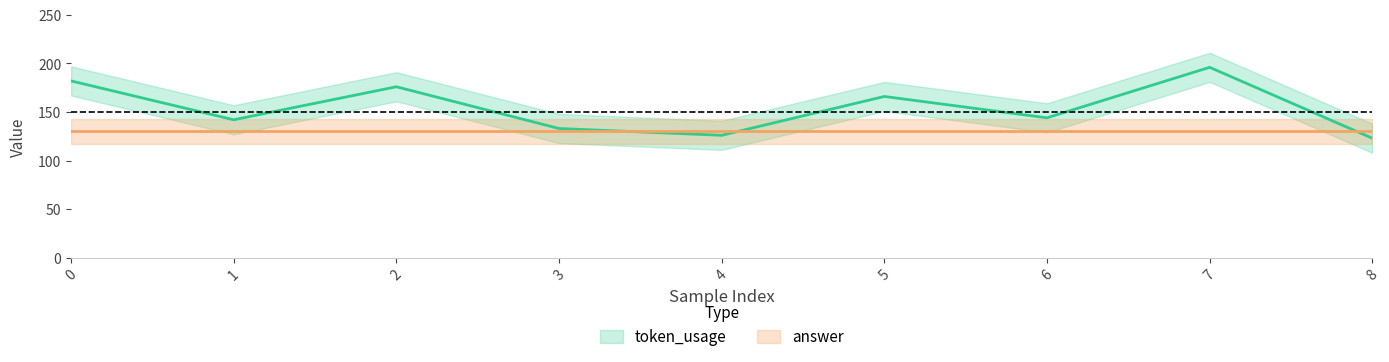

Reading left to right, list all the values displayed in this chart.

0=182	1=142	2=176	3=133	4=126	5=166	6=144	7=196	8=123